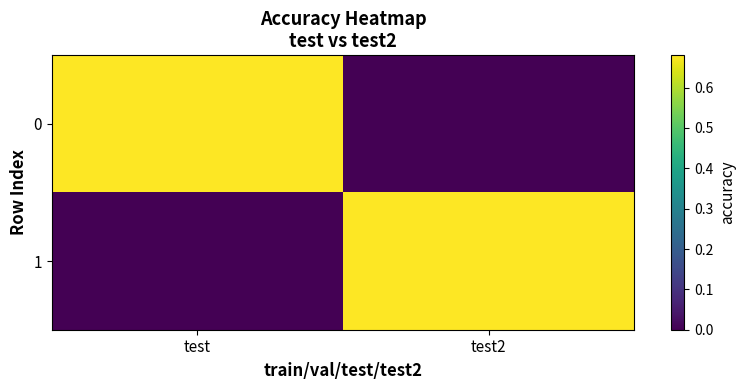

What is the total value across all series at test2?

0.7